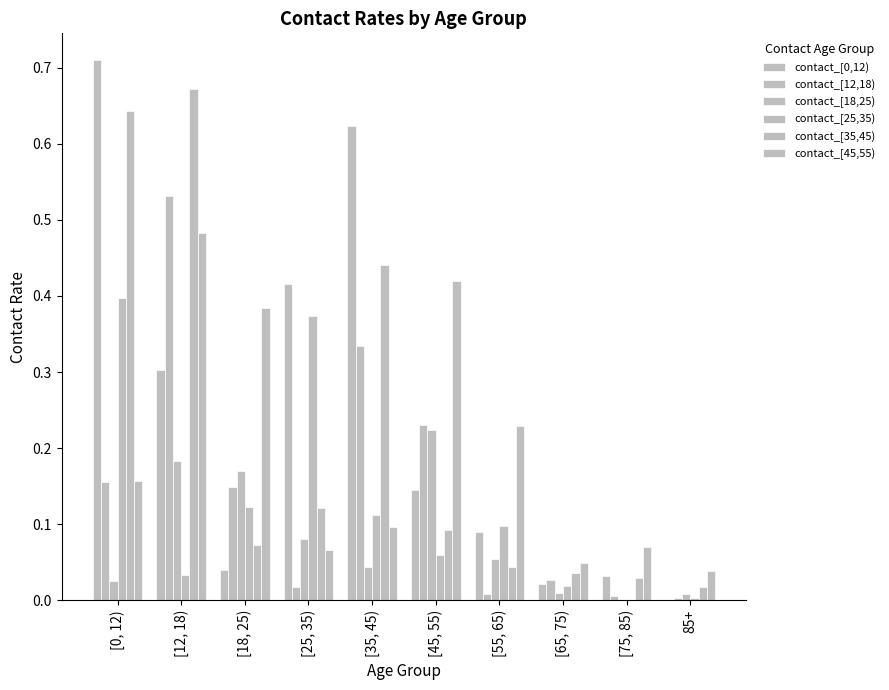

What is the average value of the contact_[35,45) series?

0.2